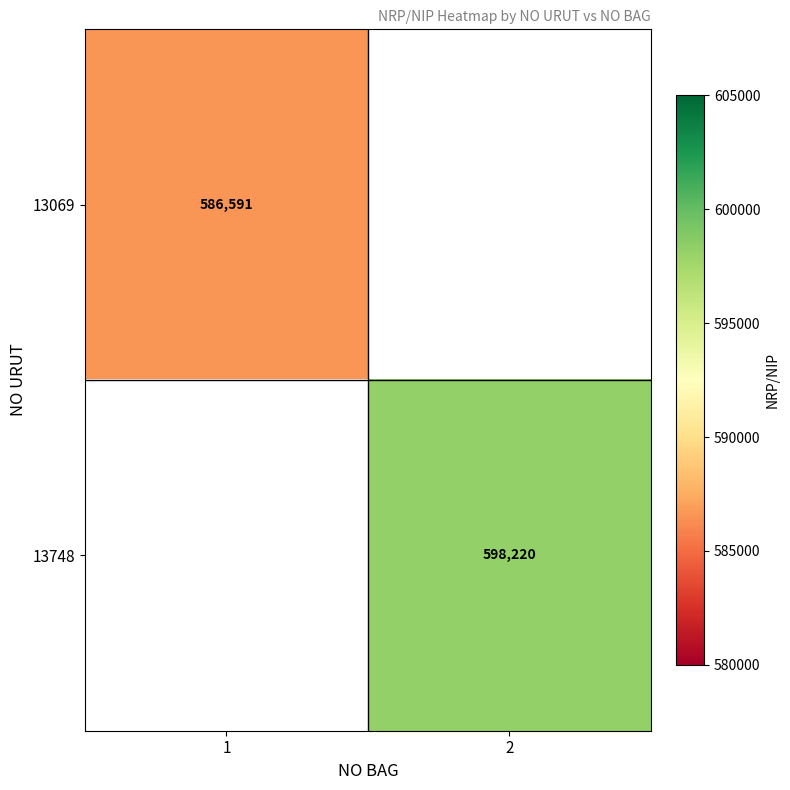

What is the smallest value displayed?

586591.0